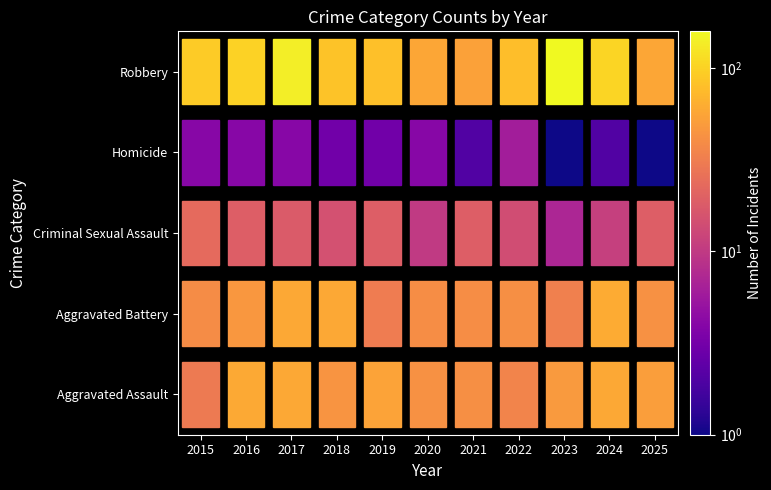

At which label does Robbery first exceed 84?

2015